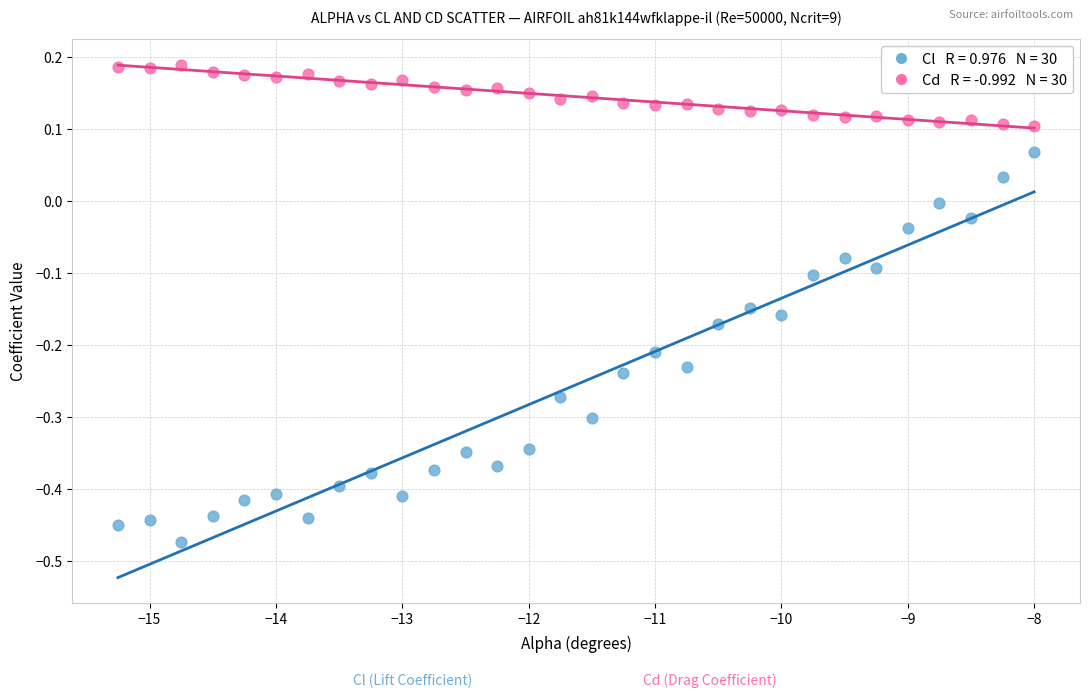

Across all data points, what is the range of Y values (max minus min)?

0.7